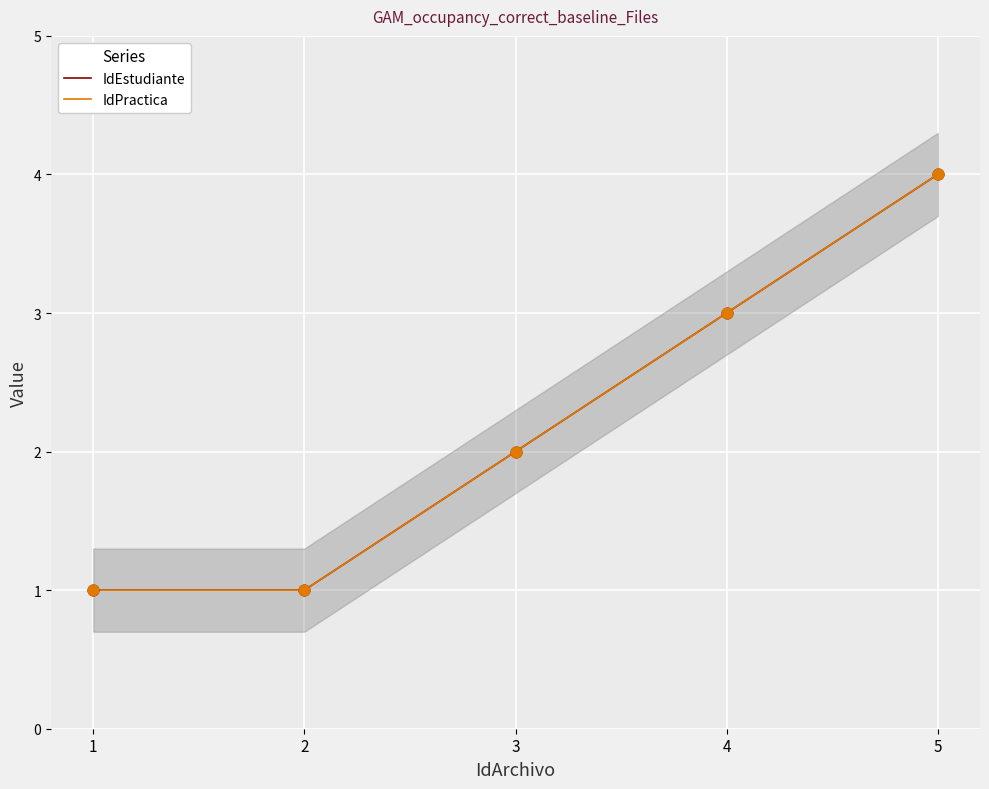

Which series reaches the minimum Y coordinate?

IdEstudiante